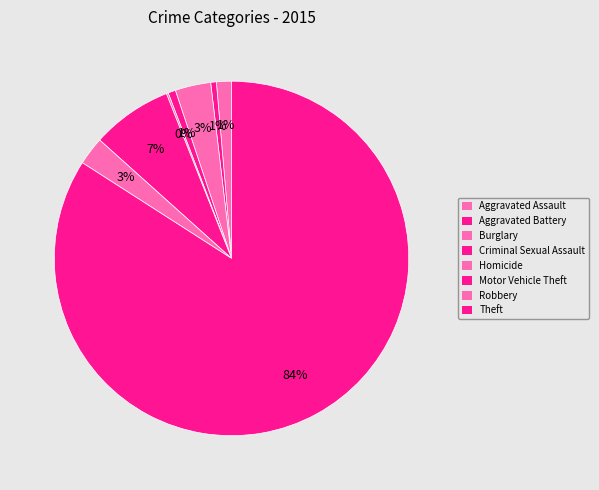

Which category has the smallest portion of the pie?

Homicide